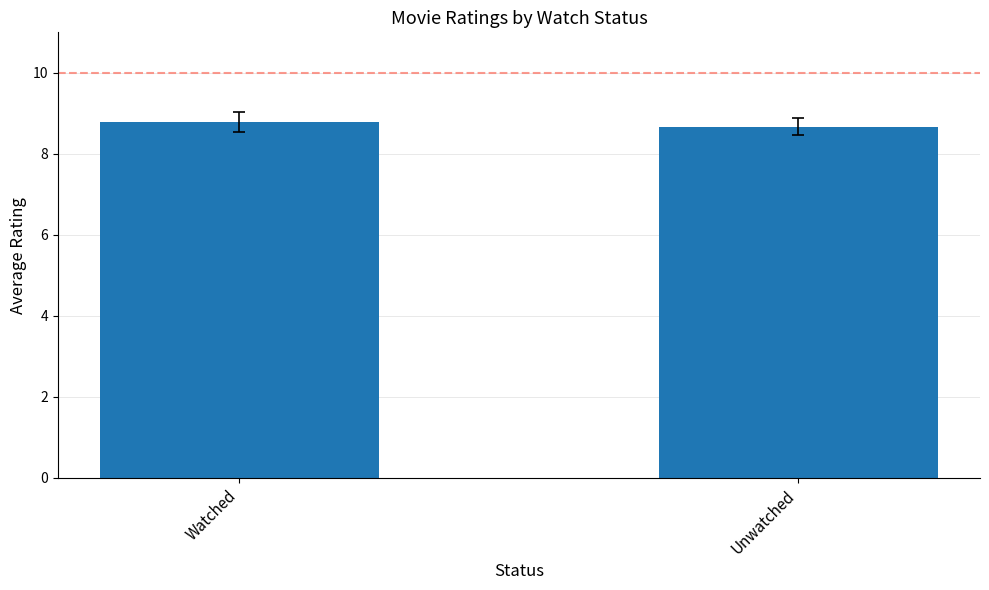

What is the difference between the maximum and minimum values?

0.1